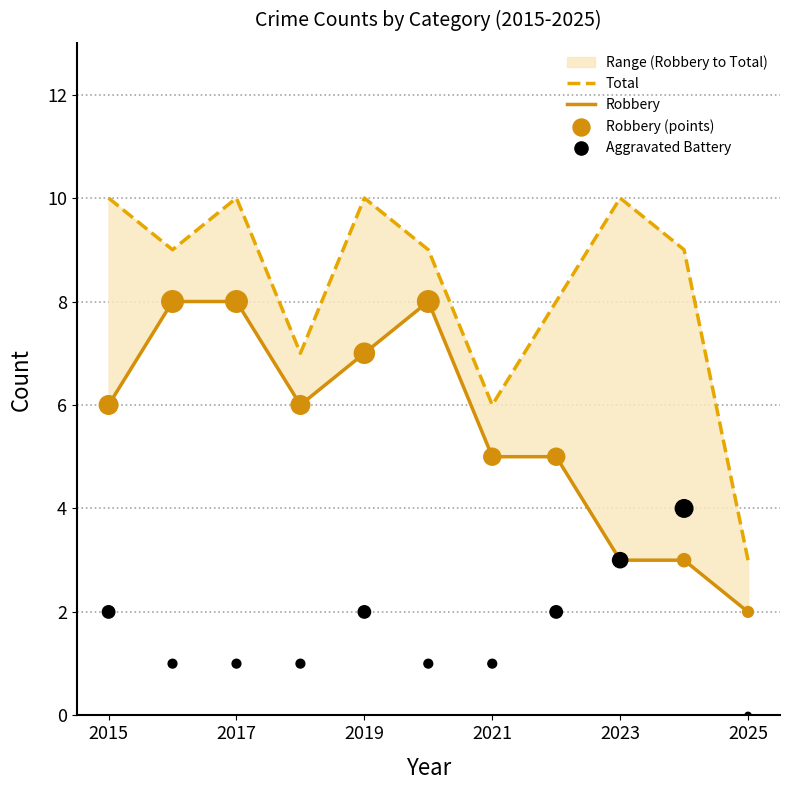

Is the value of Robbery at 2023 greater than the value of Total at 2025?

No